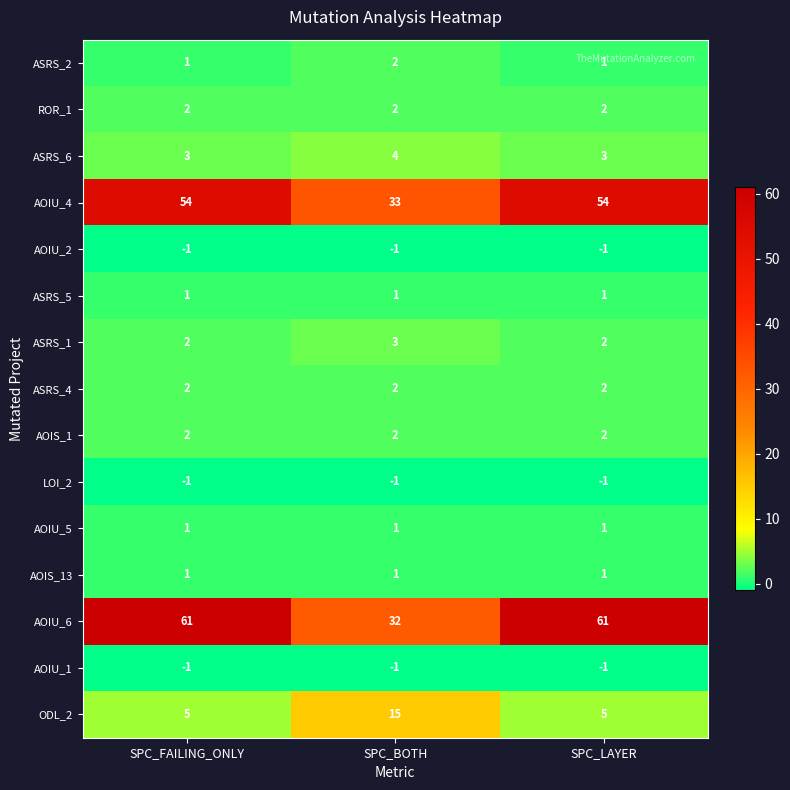

What is the total value across all series at SPC_BOTH?

95